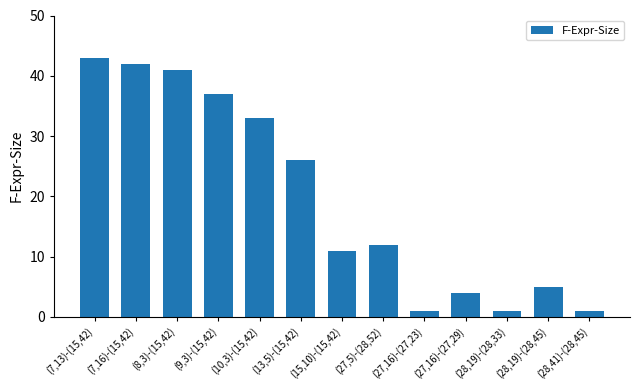

What is the sum of all values?

257